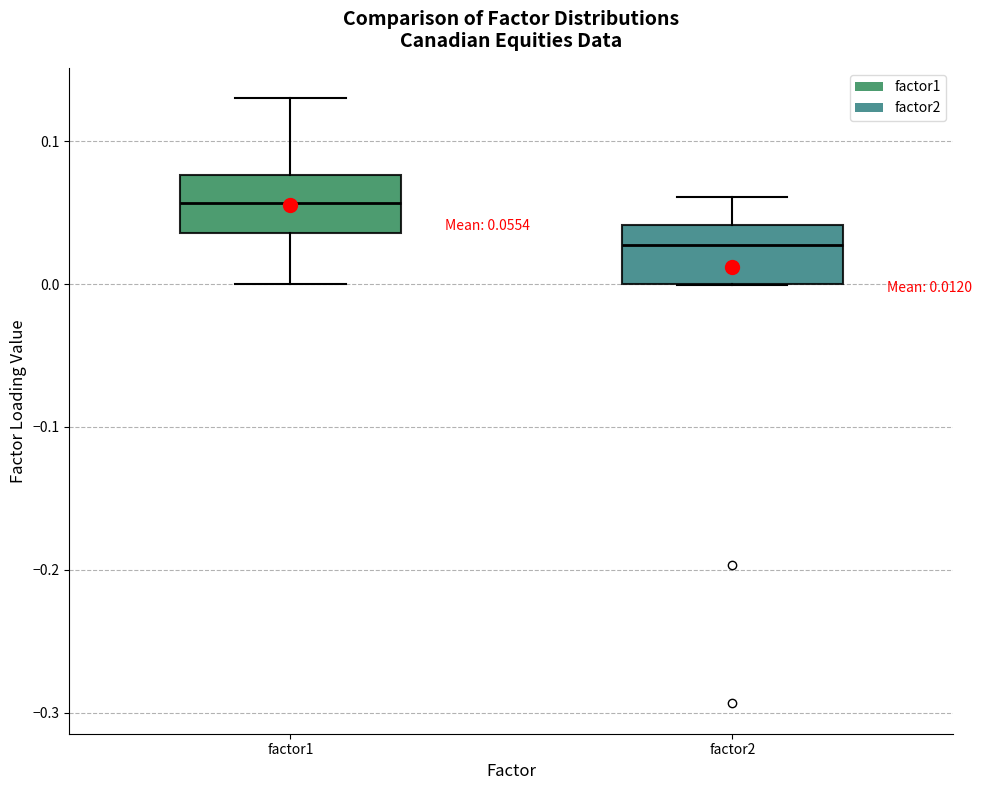

Which box's median line is the highest?

factor1